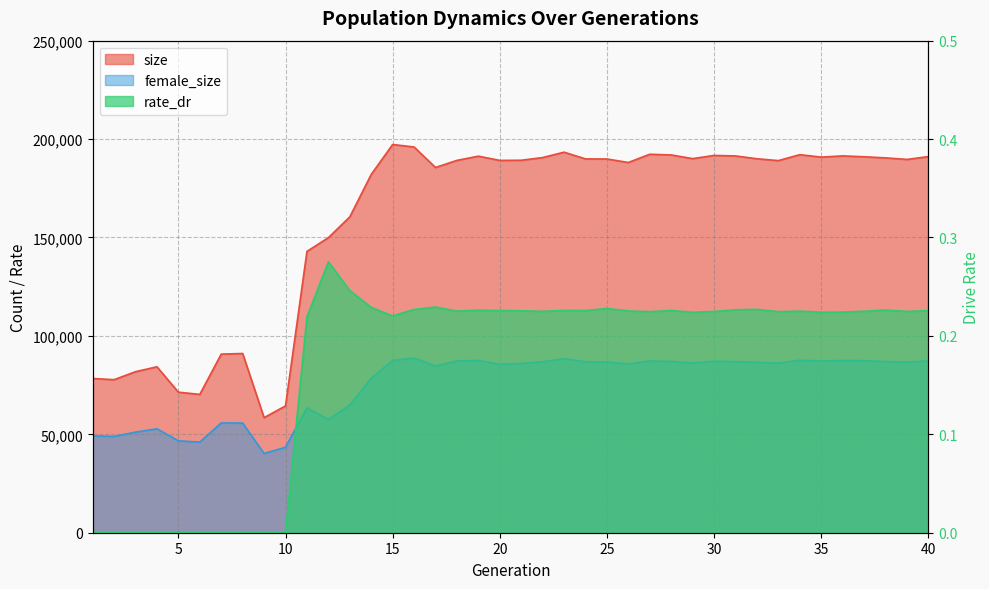

Reading left to right, what are all the values shown in this chart?

size: 1=78361.0	2=77754.0	3=81809.0	4=84312.0	5=71417.0	6=70272.0	7=90740.0	8=91062.0	9=58475.0	10=64435.0	11=142923.0	12=149909.0	13=160481.0	14=182024.0	15=197245.0	16=195969.0	17=185562.0	18=189177.0	19=191319.0	20=189158.0	21=189243.0	22=190611.0	23=193341.0	24=189928.0	25=189882.0	26=188106.0	27=192300.0	28=191934.0	29=190073.0	30=191692.0	31=191434.0	32=190001.0	33=189059.0	34=192072.0	35=190834.0	36=191455.0	37=191015.0	38=190447.0	39=189663.0	40=191095.0
female_size: 1=49222.0	2=48906.0	3=51132.0	4=52799.0	5=46700.0	6=46042.0	7=55767.0	8=55713.0	9=40245.0	10=43408.0	11=63477.0	12=57573.0	13=64802.0	14=78514.0	15=87510.0	16=88740.0	17=84727.0	18=87257.0	19=87503.0	20=85585.0	21=85991.0	22=86860.0	23=88423.0	24=86844.0	25=86711.0	26=85756.0	27=87246.0	28=87044.0	29=86266.0	30=87106.0	31=86905.0	32=86594.0	33=86114.0	34=87643.0	35=87245.0	36=87517.0	37=87425.0	38=86964.0	39=86620.0	40=87331.0
rate_dr: 1=0.0	2=0.0	3=0.0	4=0.0	5=0.0	6=0.0	7=0.0	8=0.0	9=0.0	10=0.0	11=0.2	12=0.3	13=0.2	14=0.2	15=0.2	16=0.2	17=0.2	18=0.2	19=0.2	20=0.2	21=0.2	22=0.2	23=0.2	24=0.2	25=0.2	26=0.2	27=0.2	28=0.2	29=0.2	30=0.2	31=0.2	32=0.2	33=0.2	34=0.2	35=0.2	36=0.2	37=0.2	38=0.2	39=0.2	40=0.2